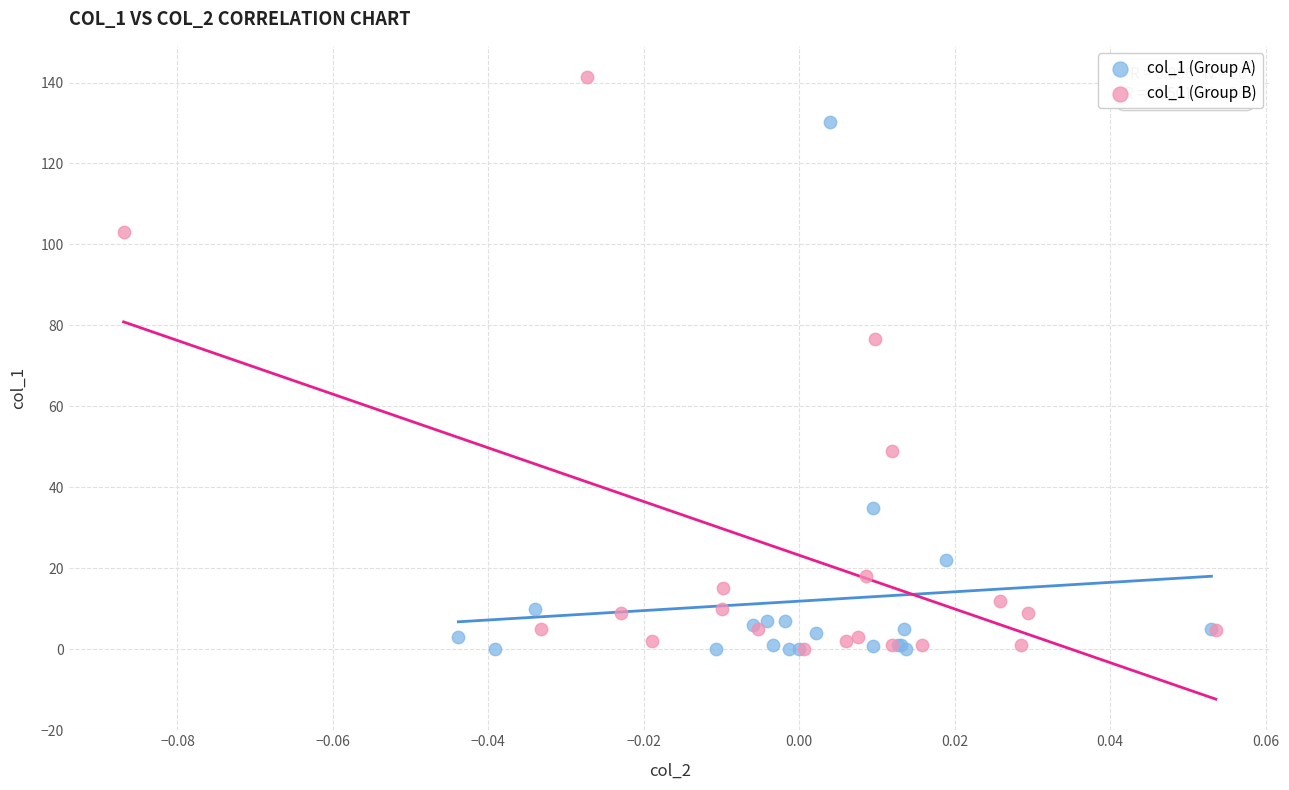

Which series has the widest spread of Y values?

col_1 (Group B)